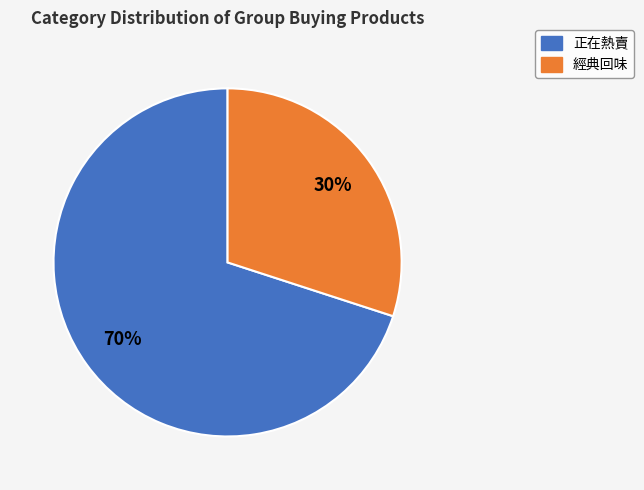

Is the sum of 正在熱賣 and 經典回味 greater than half?

Yes